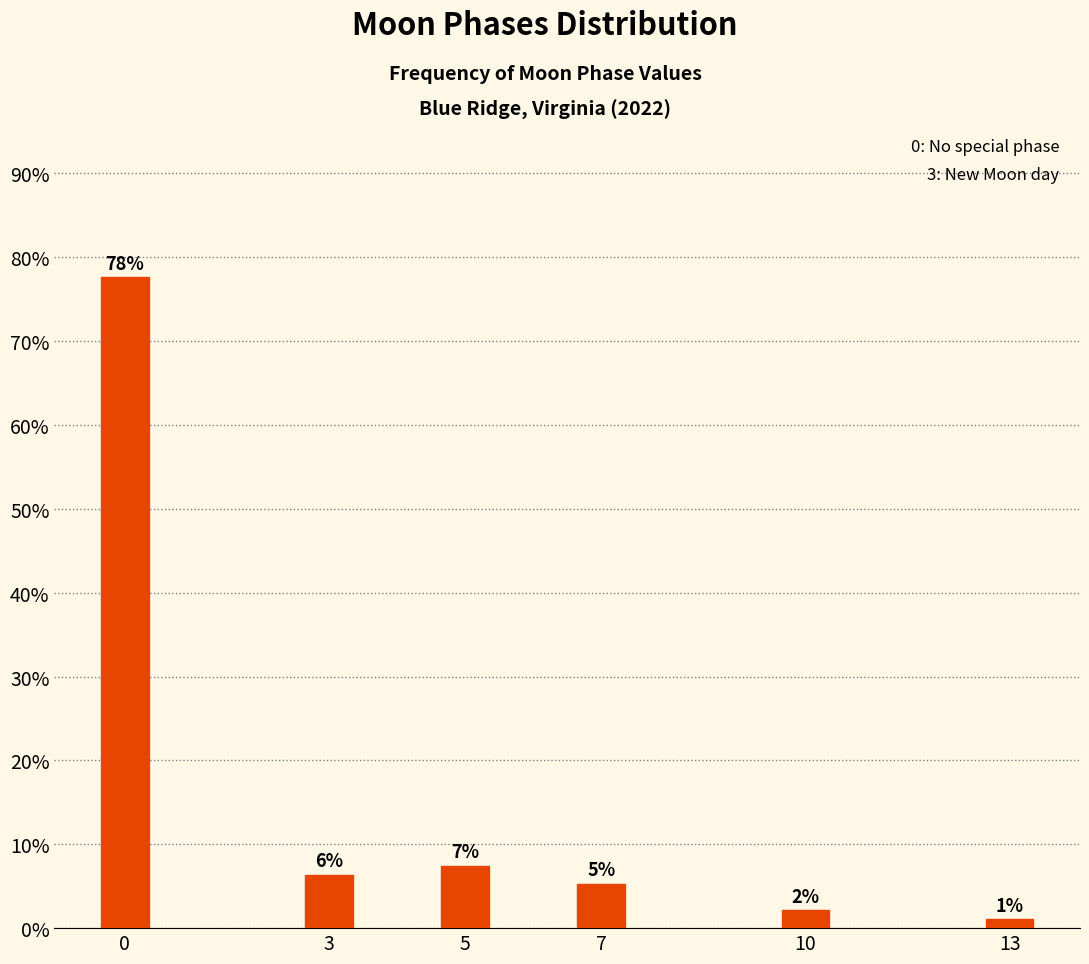

Are the bars horizontal?

No